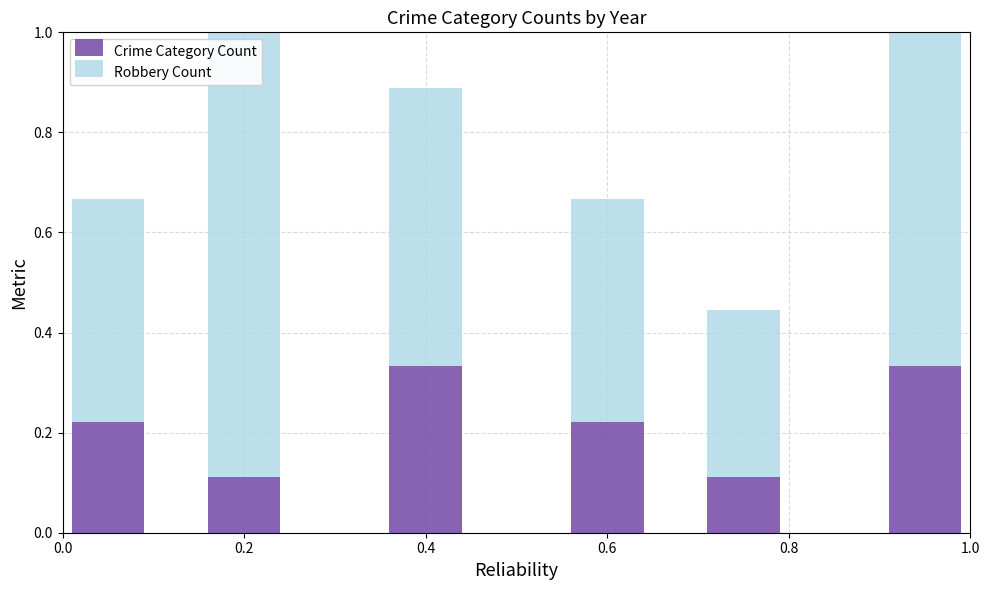

How many Crime Category Count values are between 0 and 1?

6